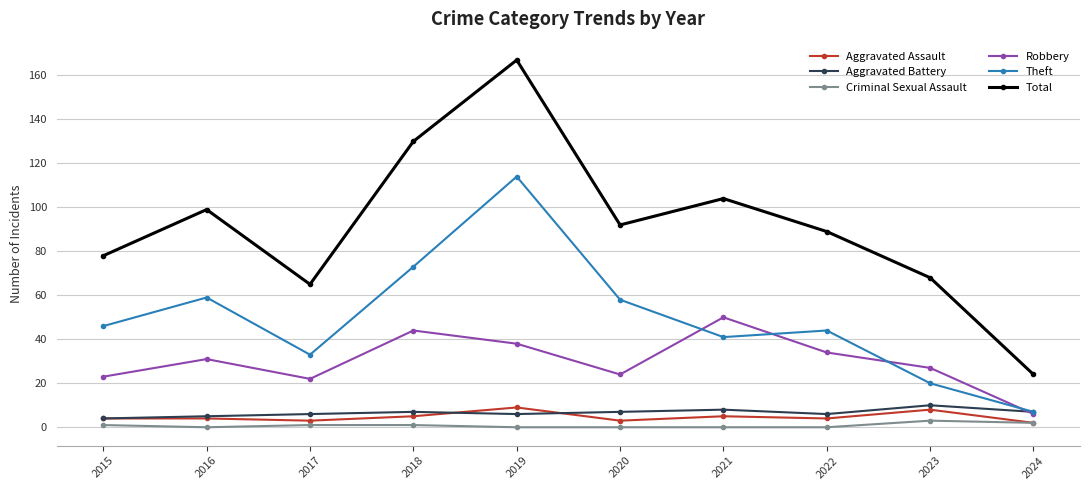

What is the difference between the maximum and second lowest values in the Robbery series?

28